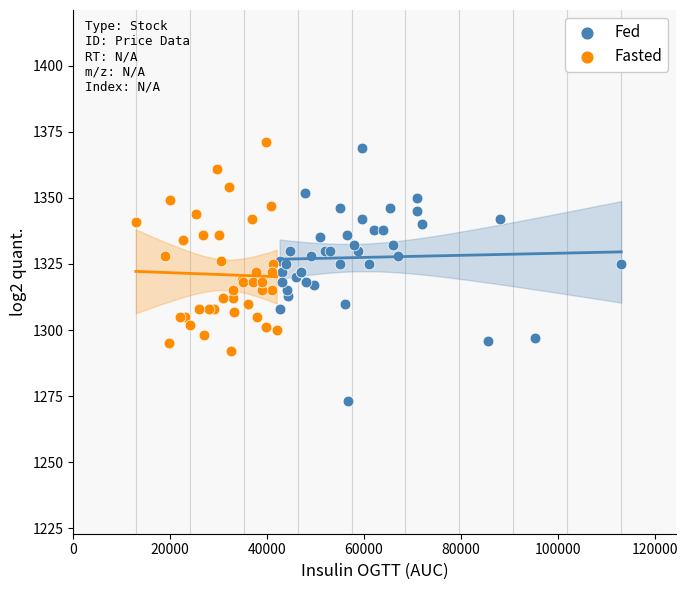

What are all the series names shown in the legend?

Fed, Fasted